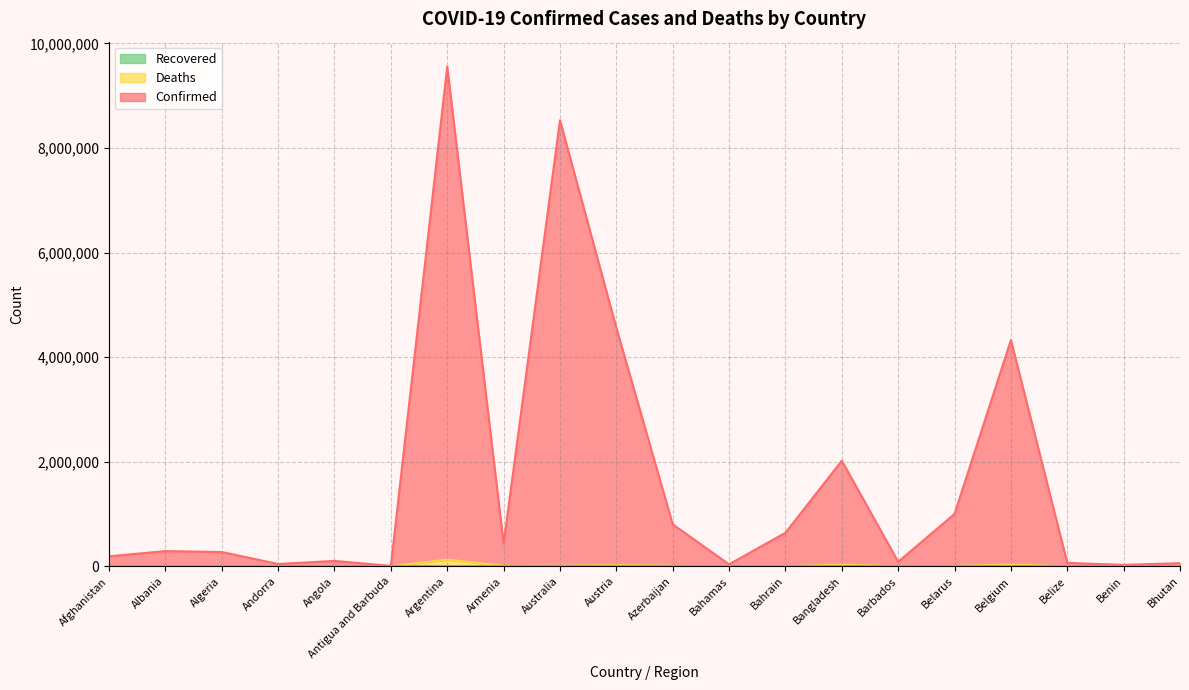

Where is Confirmed nearest to the value 4782072?

Austria